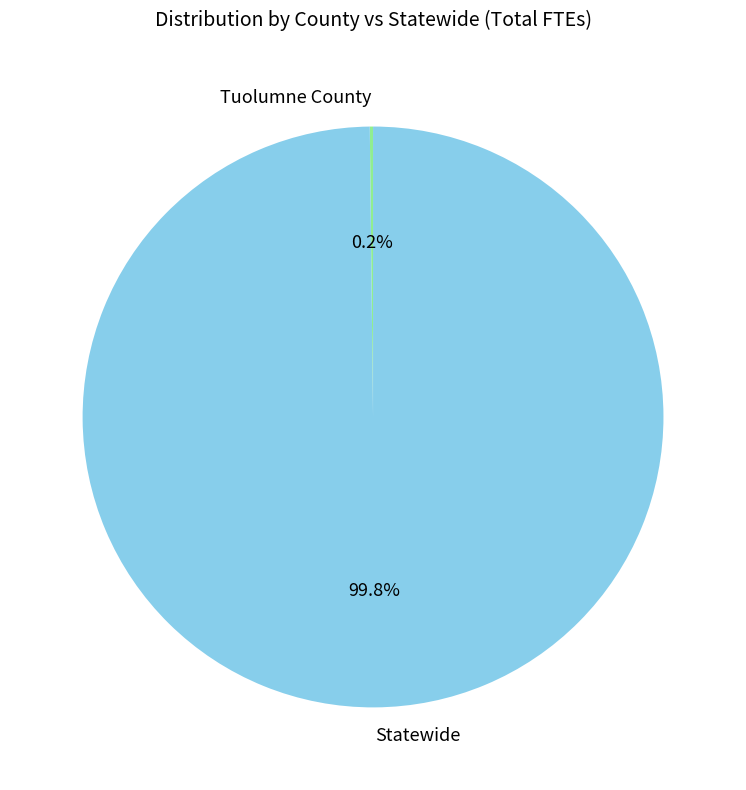

What is the largest slice in the pie chart?

Statewide